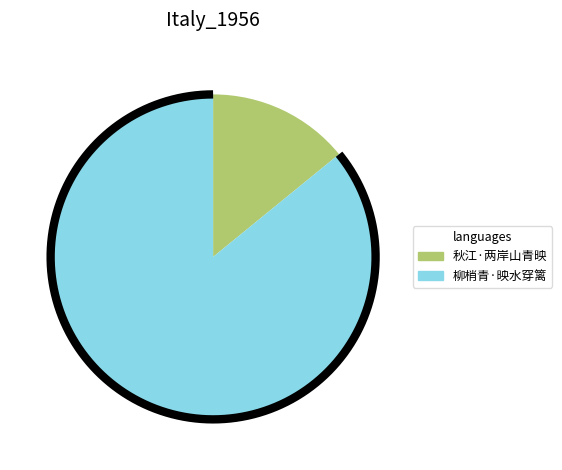

Is 柳梢青·映水穿篱 the majority of the pie?

Yes